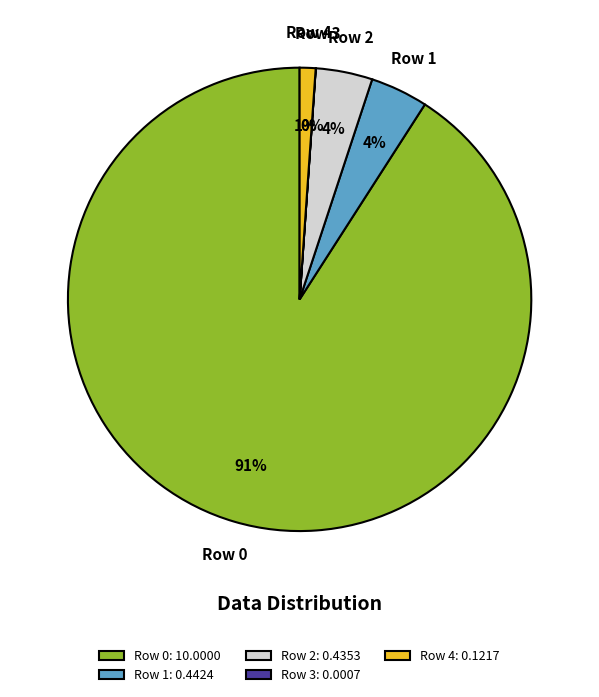

To the nearest percent, what is the average slice percentage?

20%